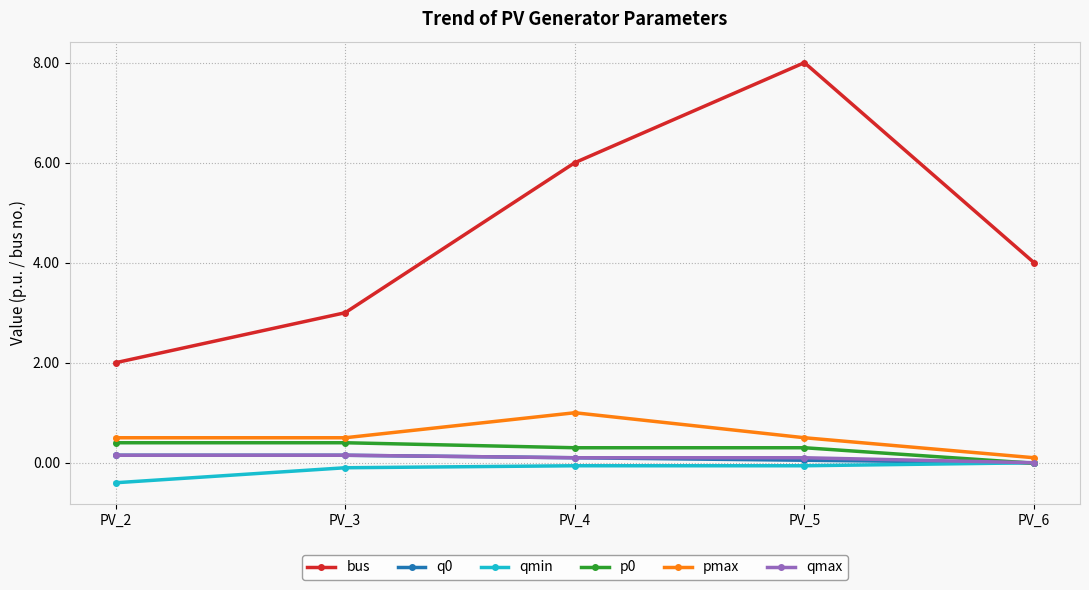

At which category does bus reach its first local peak?

PV_5